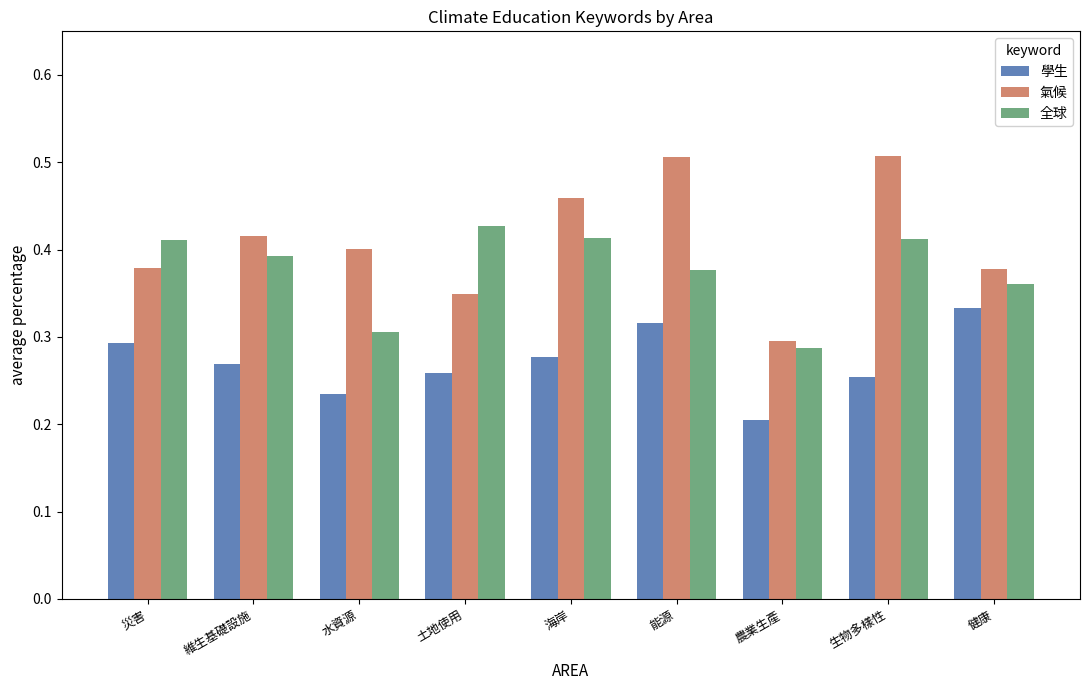

What is the difference between the maximum and minimum values in the 全球 series?

0.1